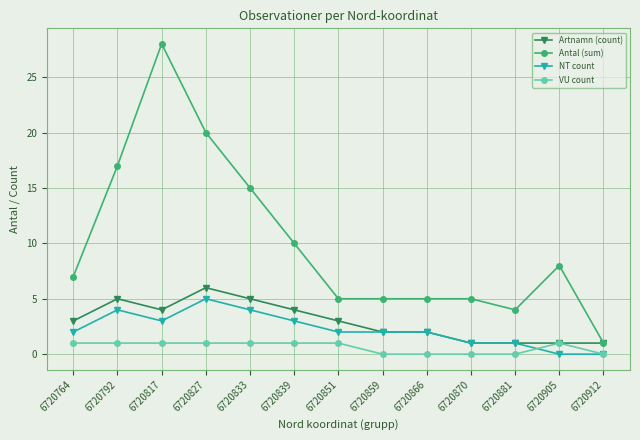

Which category has the highest value across all series?

6720817